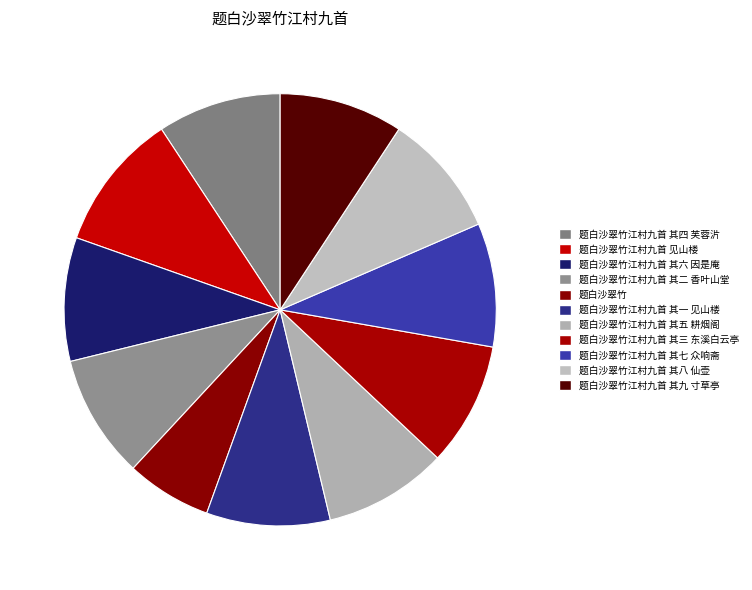

How many slices are in this pie chart?

11